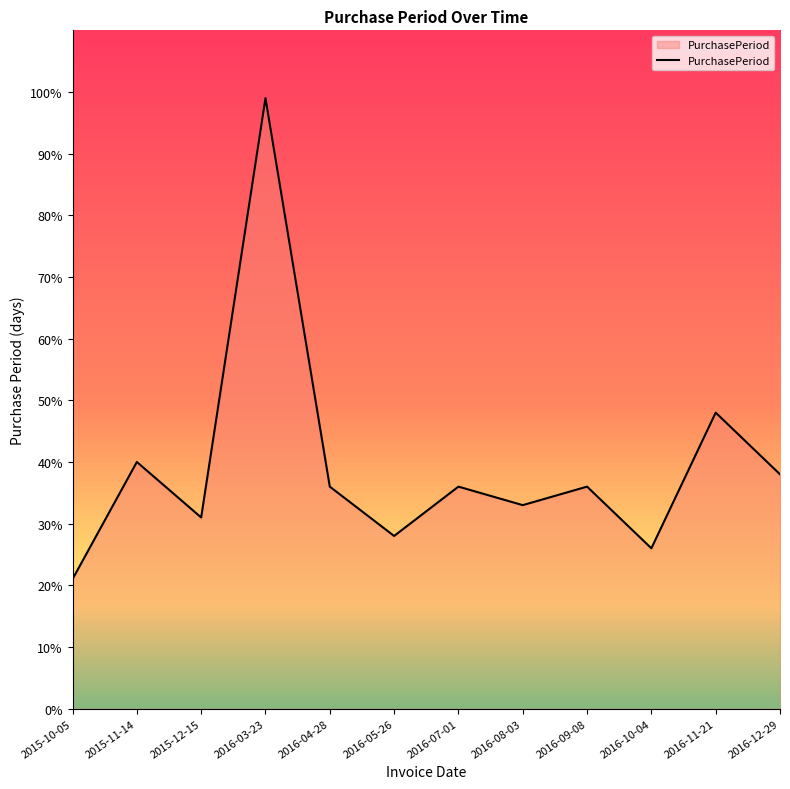

What position from the left is 2016-03-23?

4